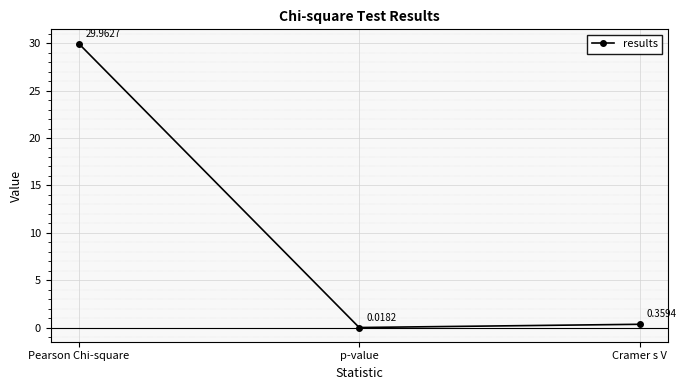

What is the average value?

10.1